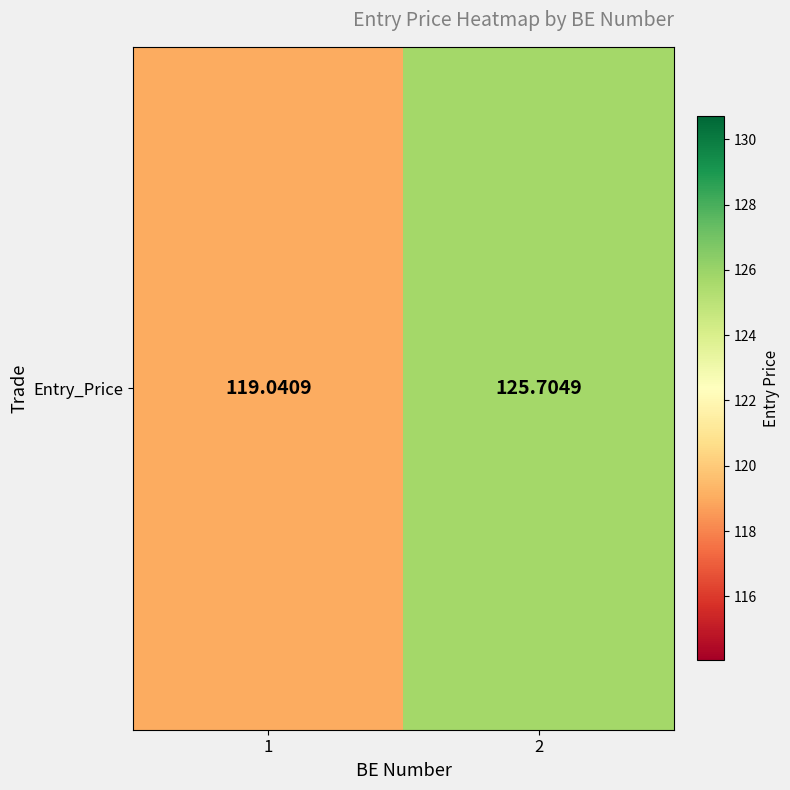

List the labels in order of value, smallest first.

1, 2